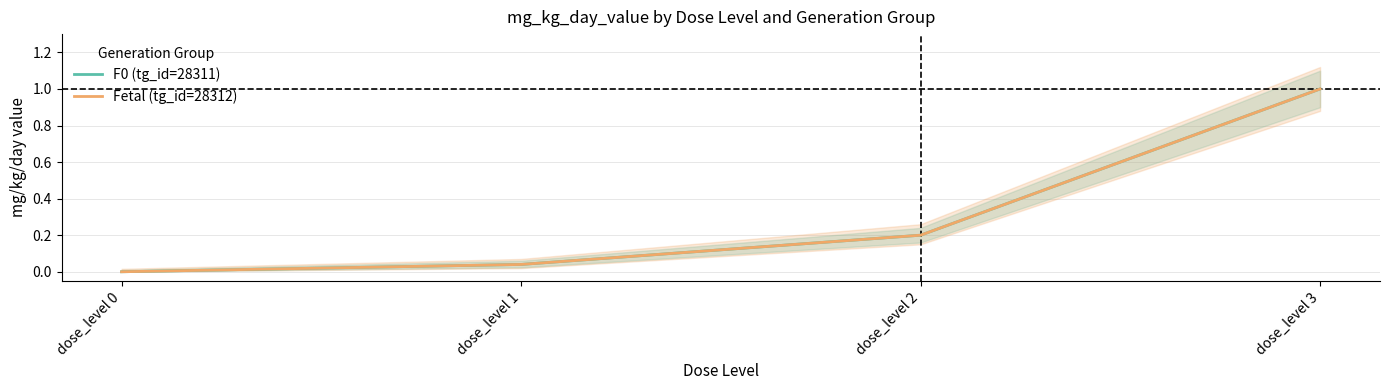

List the labels in order of F0 (tg_id=28311) value, largest first.

dose_level 3, dose_level 2, dose_level 1, dose_level 0